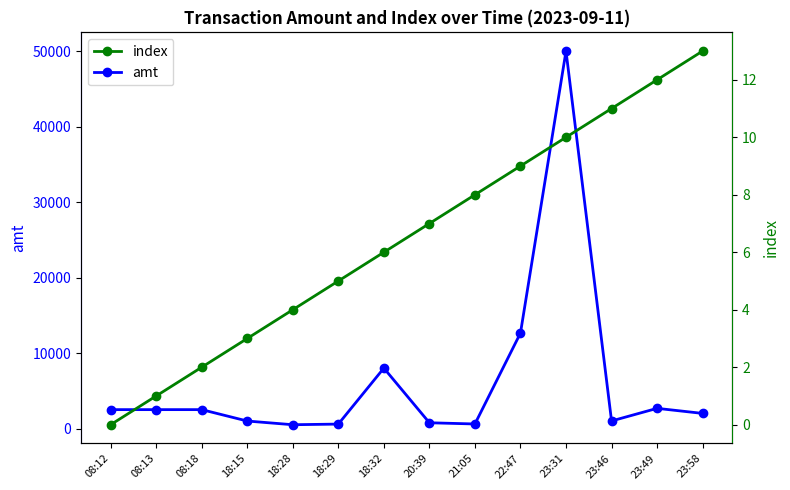

What value does the amt series have at 08:13?

2500.0